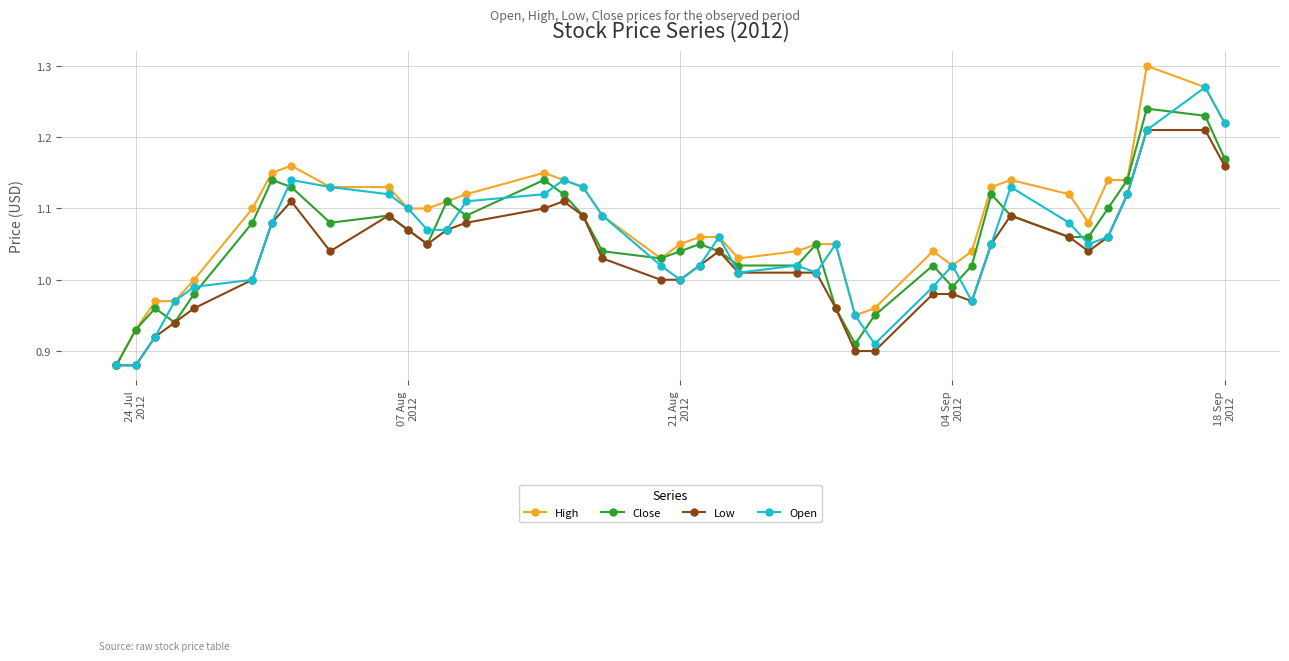

Which series has the largest total across all categories?

High